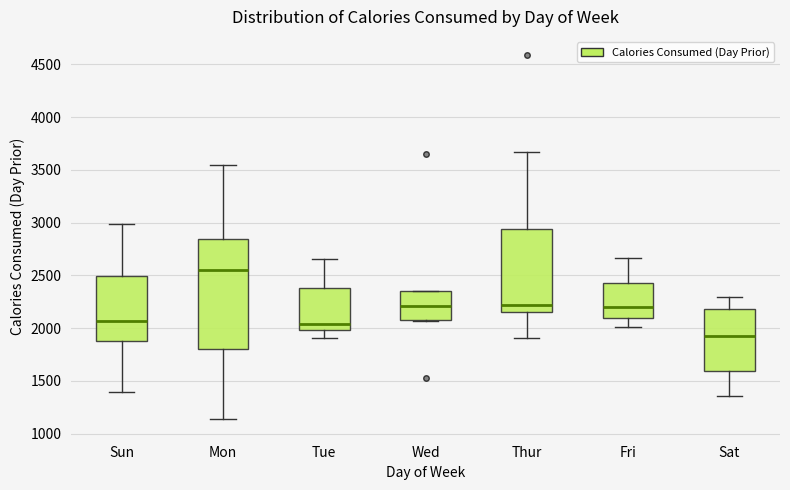

Which box is the tallest, from its lower edge to its upper edge?

Mon